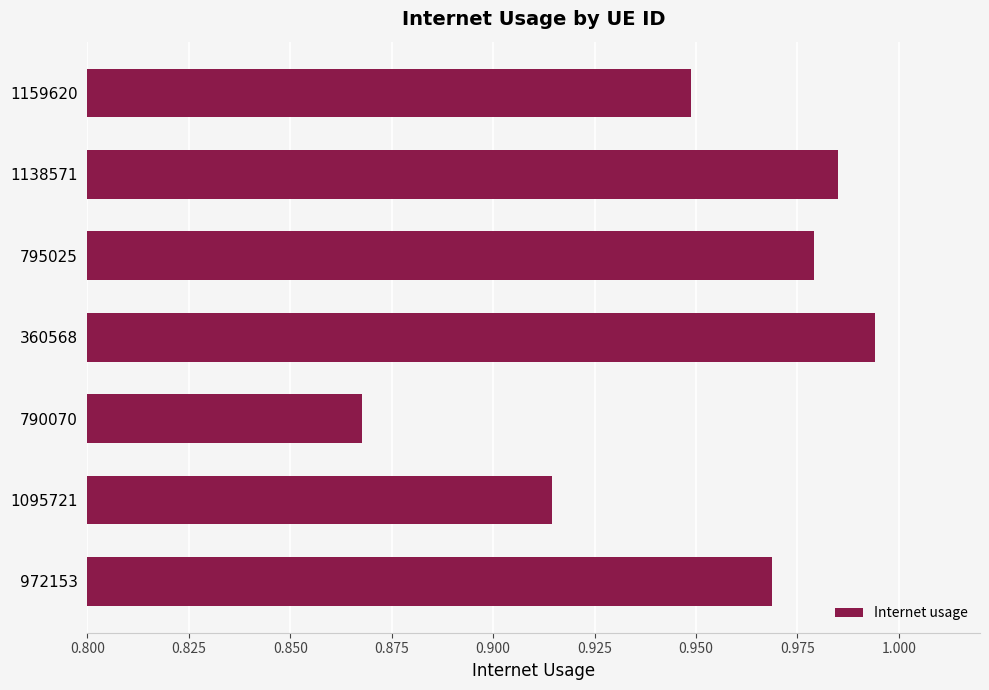

Which category has the lowest value across all series?

790070